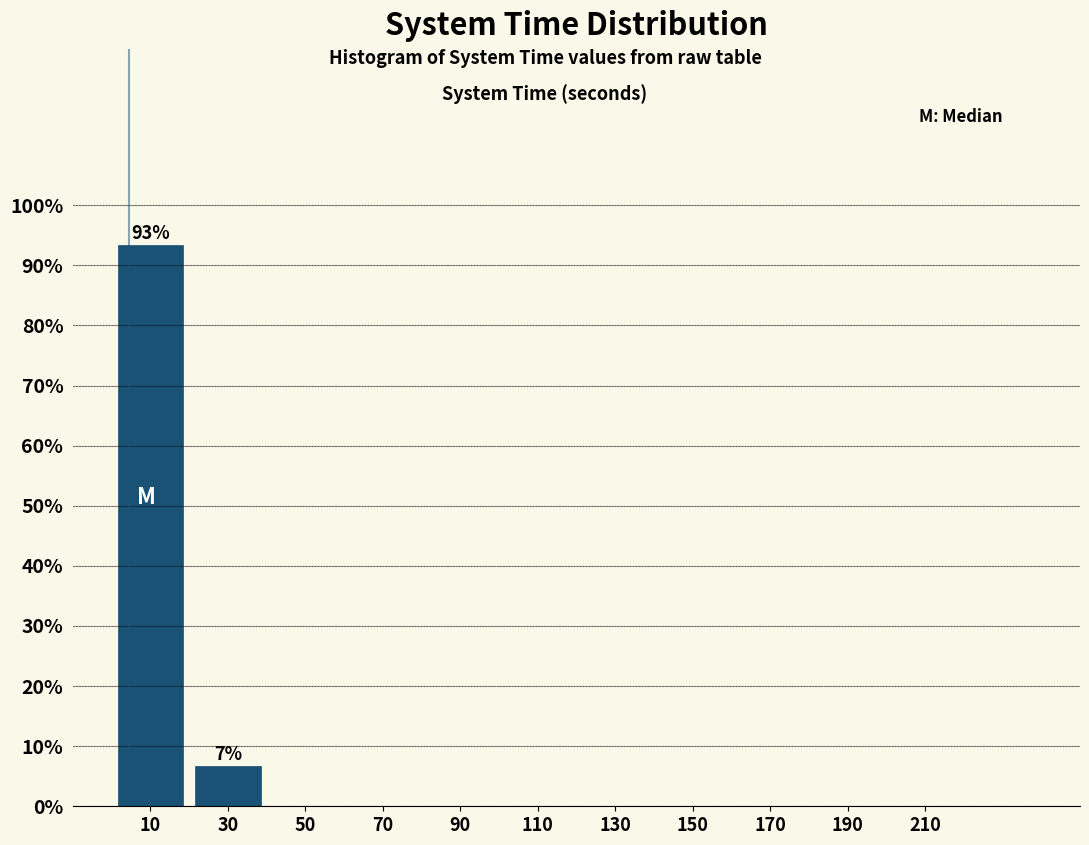

Over which range of the x-axis is the bar tallest?

0 to 20